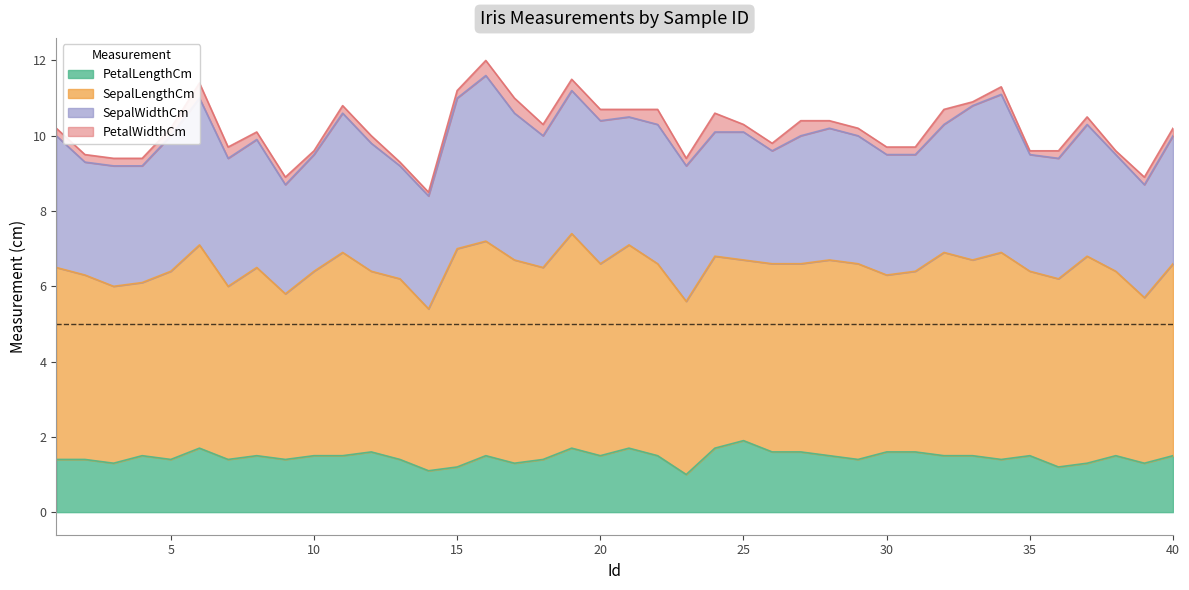

Reading left to right, what are all the values shown in this chart?

PetalLengthCm: 1.4	1.4	1.3	1.5	1.4	1.7	1.4	1.5	1.4	1.5	1.5	1.6	1.4	1.1	1.2	1.5	1.3	1.4	1.7	1.5	1.7	1.5	1.0	1.7	1.9	1.6	1.6	1.5	1.4	1.6	1.6	1.5	1.5	1.4	1.5	1.2	1.3	1.5	1.3	1.5
SepalLengthCm: 5.1	4.9	4.7	4.6	5.0	5.4	4.6	5.0	4.4	4.9	5.4	4.8	4.8	4.3	5.8	5.7	5.4	5.1	5.7	5.1	5.4	5.1	4.6	5.1	4.8	5.0	5.0	5.2	5.2	4.7	4.8	5.4	5.2	5.5	4.9	5.0	5.5	4.9	4.4	5.1
SepalWidthCm: 3.5	3.0	3.2	3.1	3.6	3.9	3.4	3.4	2.9	3.1	3.7	3.4	3.0	3.0	4.0	4.4	3.9	3.5	3.8	3.8	3.4	3.7	3.6	3.3	3.4	3.0	3.4	3.5	3.4	3.2	3.1	3.4	4.1	4.2	3.1	3.2	3.5	3.1	3.0	3.4
PetalWidthCm: 0.2	0.2	0.2	0.2	0.2	0.4	0.3	0.2	0.2	0.1	0.2	0.2	0.1	0.1	0.2	0.4	0.4	0.3	0.3	0.3	0.2	0.4	0.2	0.5	0.2	0.2	0.4	0.2	0.2	0.2	0.2	0.4	0.1	0.2	0.1	0.2	0.2	0.1	0.2	0.2